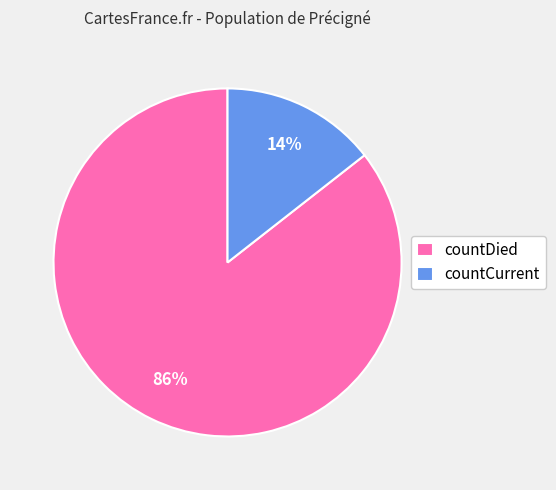

The countDied slice represents 86% of the pie. True or false?

True